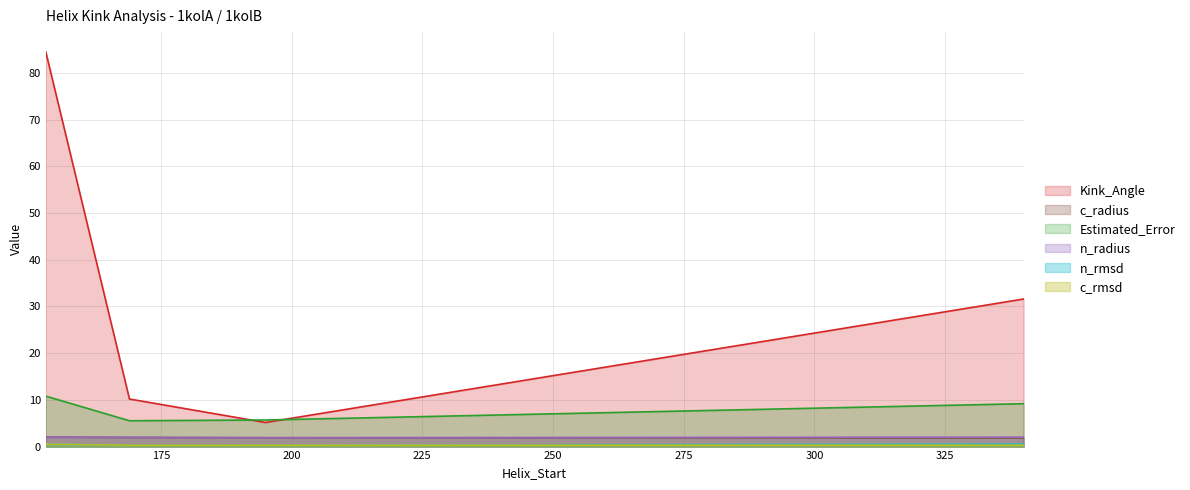

True or false: c_radius and Estimated_Error cross at least once.

False